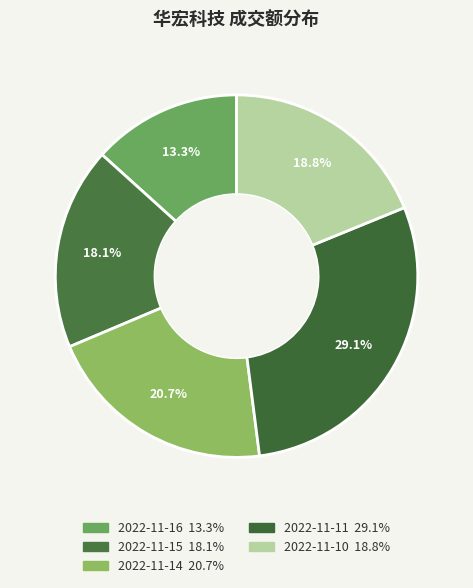

Is there a majority slice in this chart?

No